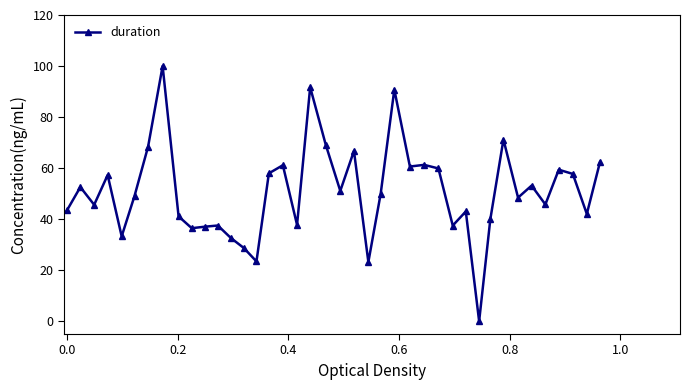

How many data points are less than 50?

20